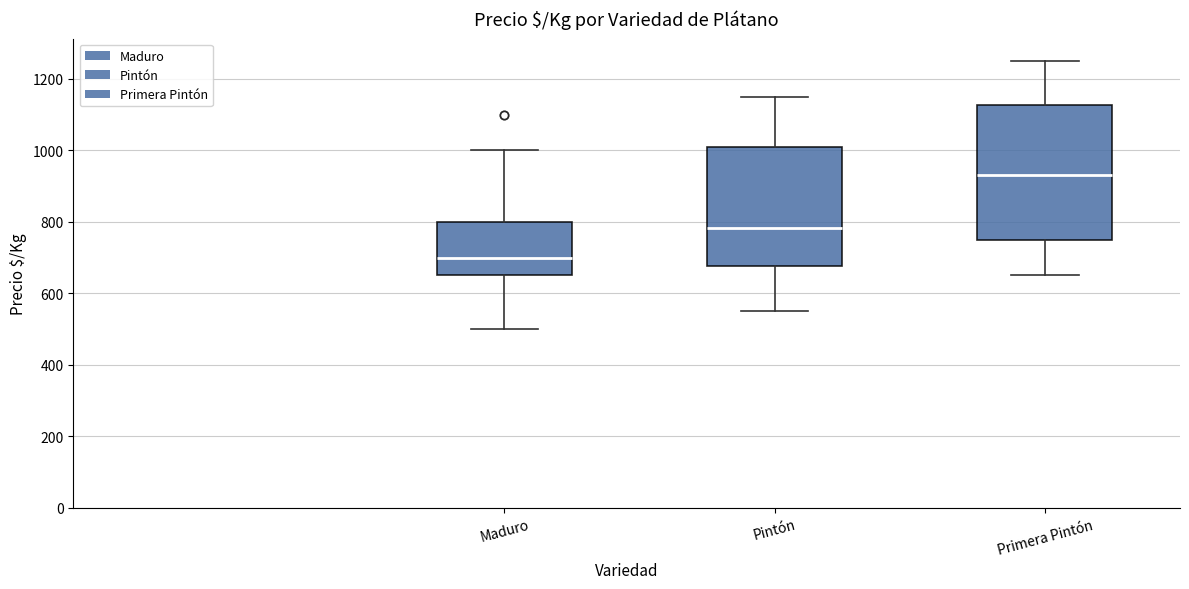

Which box's median line is the highest?

Primera Pintón